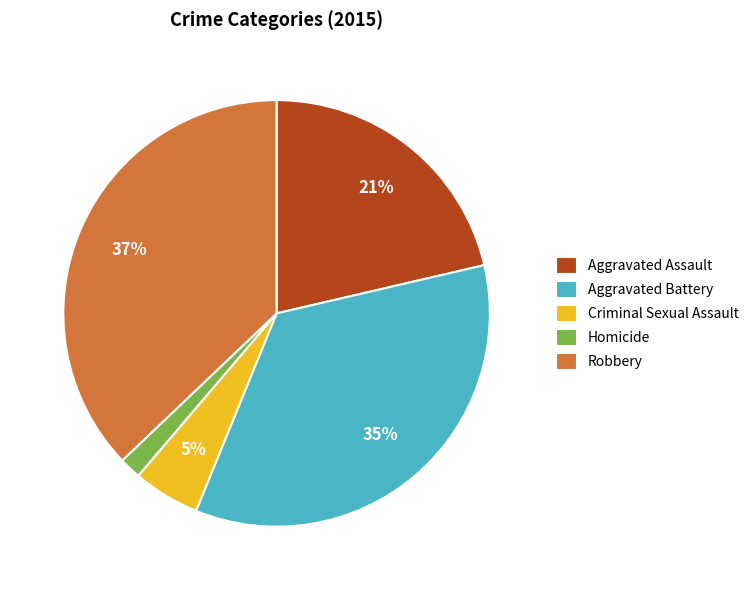

How many slices are in this pie chart?

5